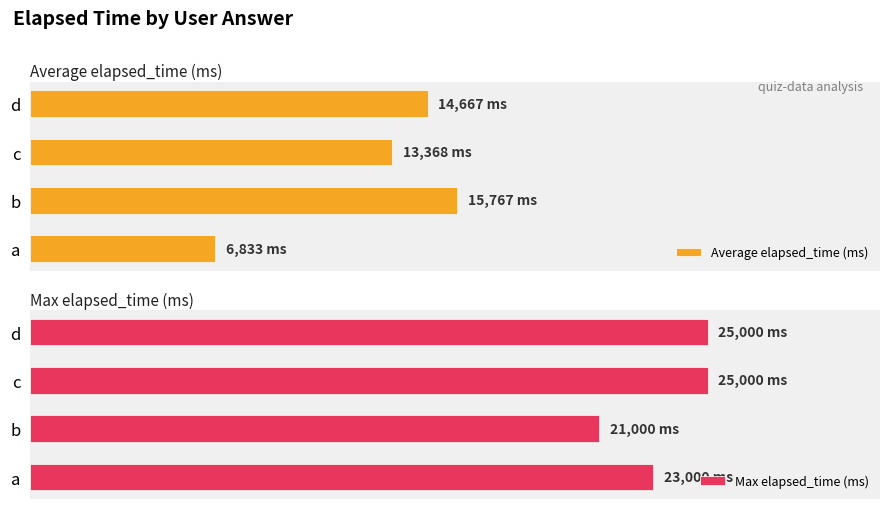

At how many categories does at least one series exceed 23515?

2